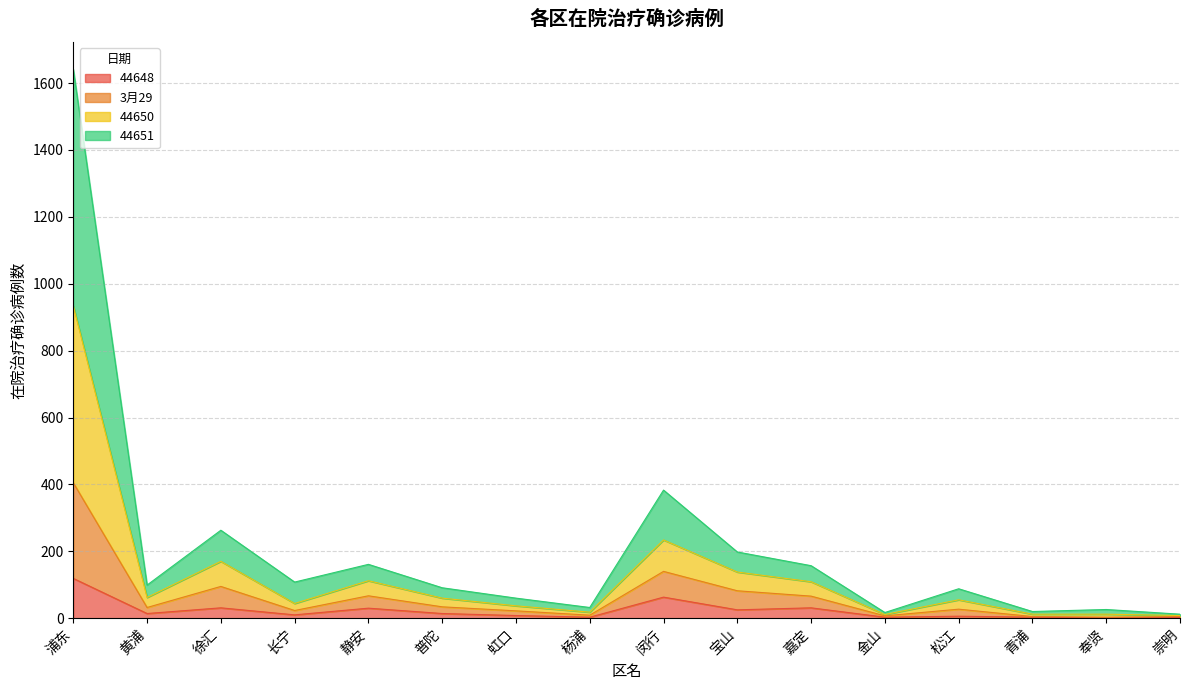

Does the chart have visible grid lines?

Yes